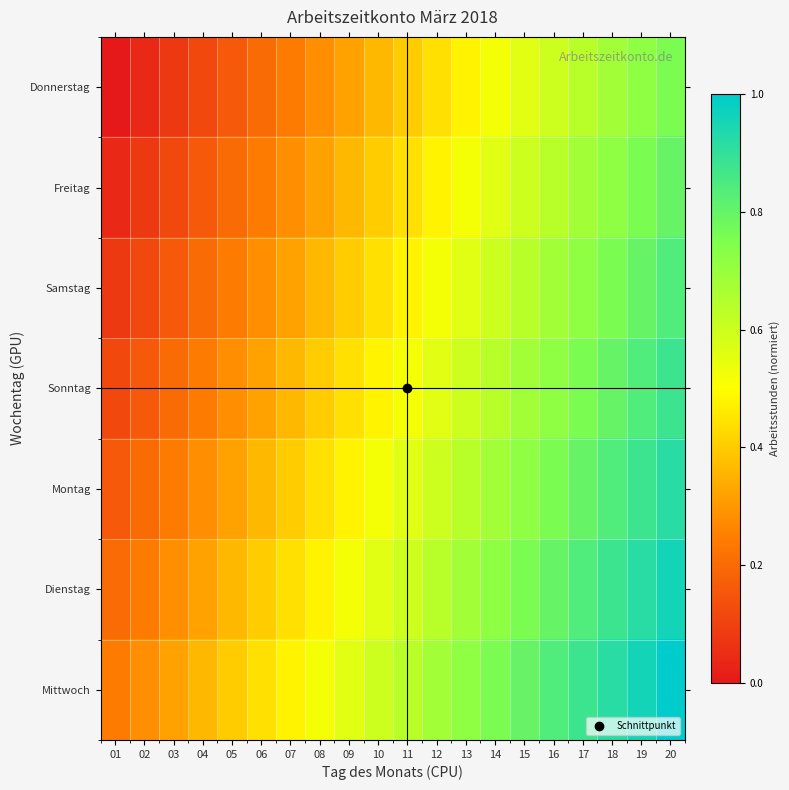

Reading left to right, what are all the values shown in this chart?

Donnerstag: 01=0.0	02=0.0	03=0.1	04=0.1	05=0.2	06=0.2	07=0.2	08=0.3	09=0.3	10=0.4	11=0.4	12=0.4	13=0.5	14=0.5	15=0.6	16=0.6	17=0.6	18=0.7	19=0.7	20=0.8
Freitag: 01=0.0	02=0.1	03=0.1	04=0.2	05=0.2	06=0.2	07=0.3	08=0.3	09=0.4	10=0.4	11=0.4	12=0.5	13=0.5	14=0.6	15=0.6	16=0.6	17=0.7	18=0.7	19=0.8	20=0.8
Samstag: 01=0.1	02=0.1	03=0.2	04=0.2	05=0.2	06=0.3	07=0.3	08=0.4	09=0.4	10=0.4	11=0.5	12=0.5	13=0.6	14=0.6	15=0.6	16=0.7	17=0.7	18=0.8	19=0.8	20=0.8
Sonntag: 01=0.1	02=0.2	03=0.2	04=0.2	05=0.3	06=0.3	07=0.4	08=0.4	09=0.4	10=0.5	11=0.5	12=0.6	13=0.6	14=0.6	15=0.7	16=0.7	17=0.8	18=0.8	19=0.8	20=0.9
Montag: 01=0.2	02=0.2	03=0.2	04=0.3	05=0.3	06=0.4	07=0.4	08=0.4	09=0.5	10=0.5	11=0.6	12=0.6	13=0.6	14=0.7	15=0.7	16=0.8	17=0.8	18=0.8	19=0.9	20=0.9
Dienstag: 01=0.2	02=0.2	03=0.3	04=0.3	05=0.4	06=0.4	07=0.4	08=0.5	09=0.5	10=0.6	11=0.6	12=0.6	13=0.7	14=0.7	15=0.8	16=0.8	17=0.8	18=0.9	19=0.9	20=1.0
Mittwoch: 01=0.2	02=0.3	03=0.3	04=0.4	05=0.4	06=0.4	07=0.5	08=0.5	09=0.6	10=0.6	11=0.6	12=0.7	13=0.7	14=0.8	15=0.8	16=0.8	17=0.9	18=0.9	19=1.0	20=1.0